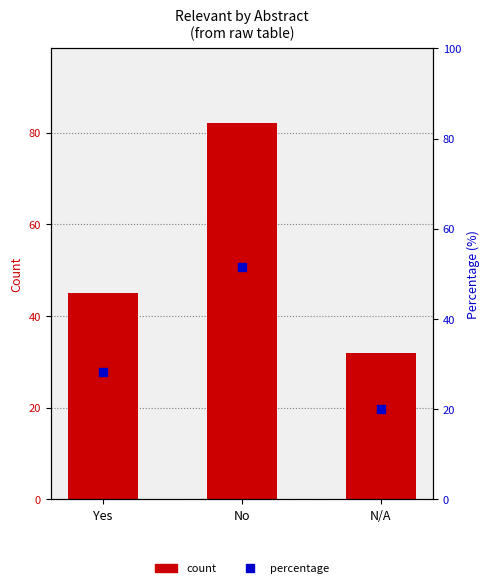

Which series contains the highest Y value?

Count